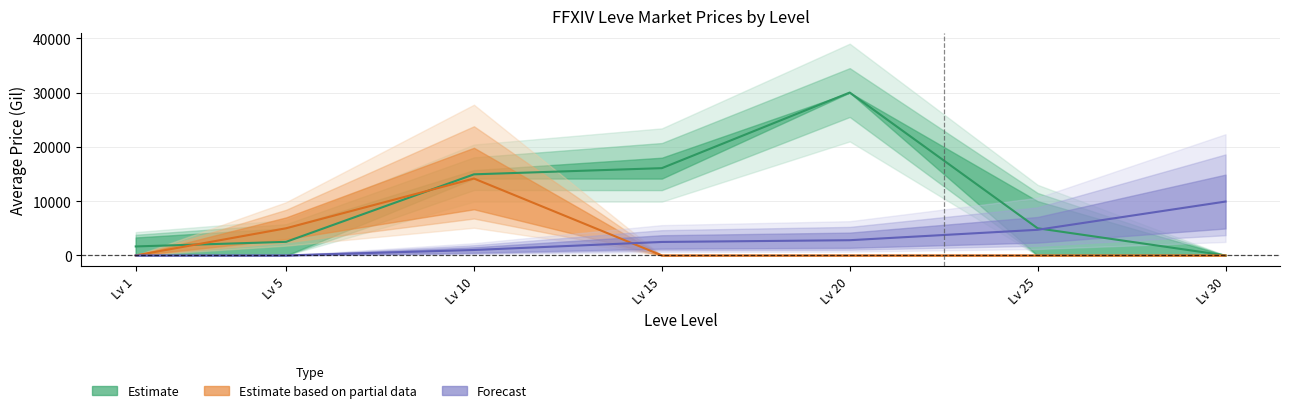

At which category does the chart reach its peak across all series?

Lv 20